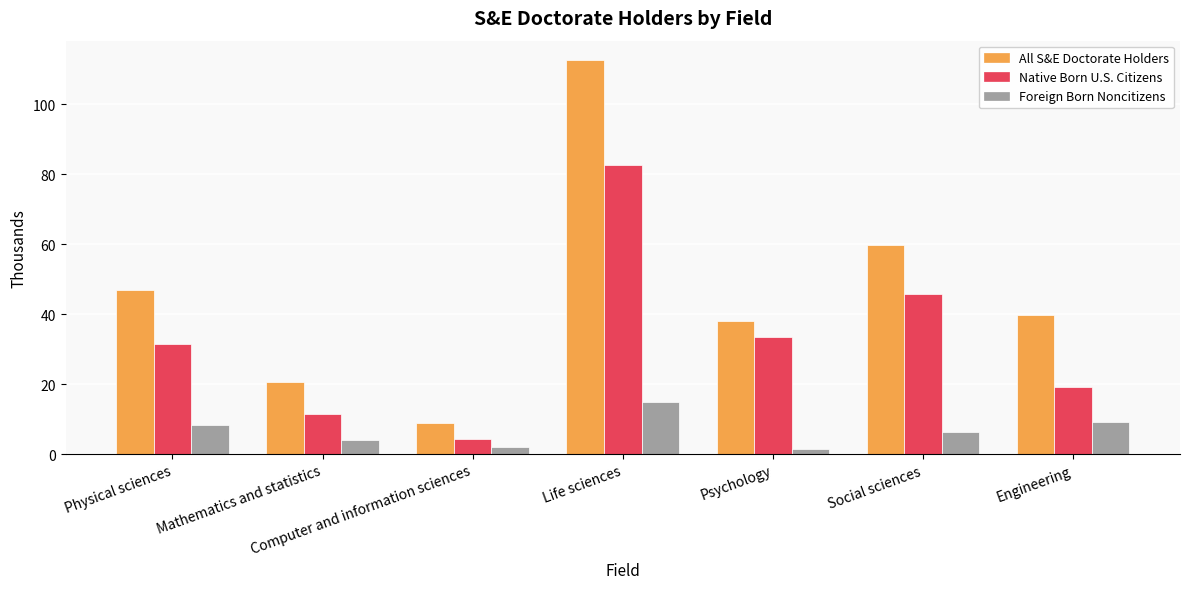

What is the maximum value shown in the chart?

112.6